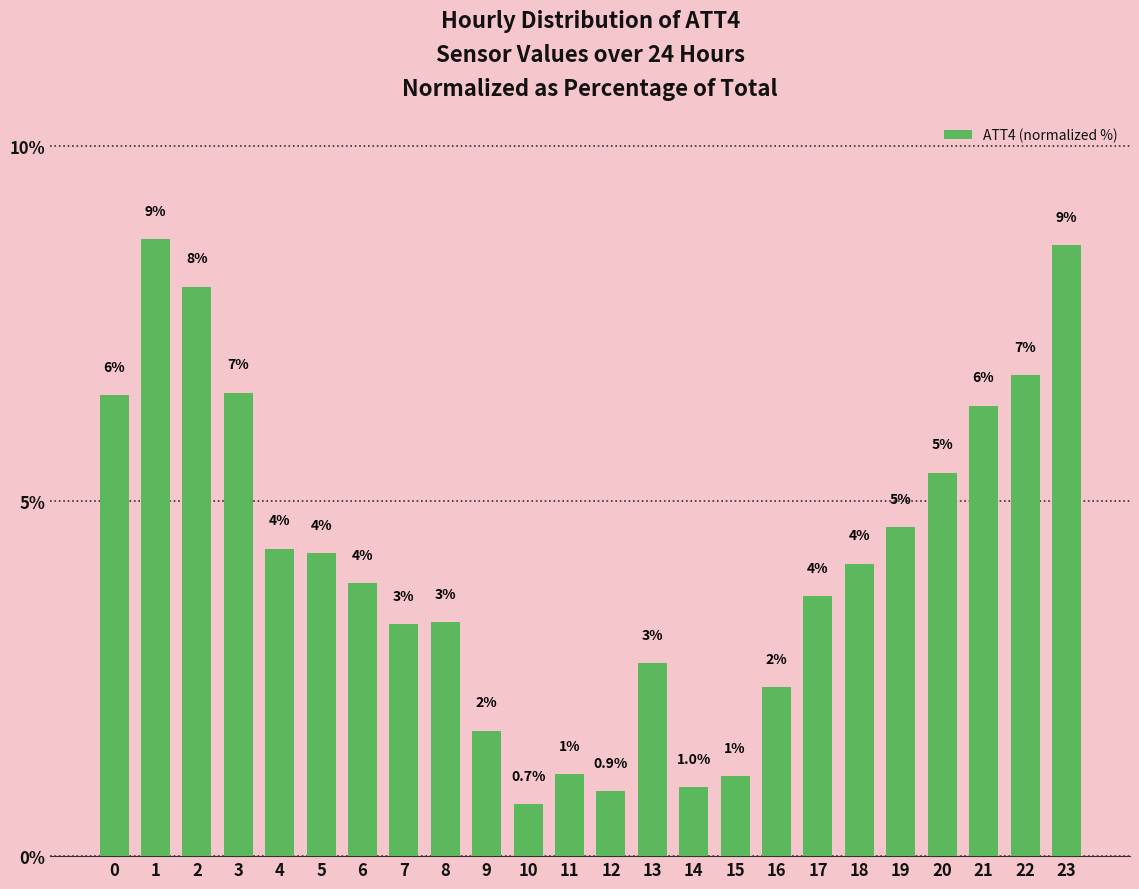

Does the chart contain any negative values?

No